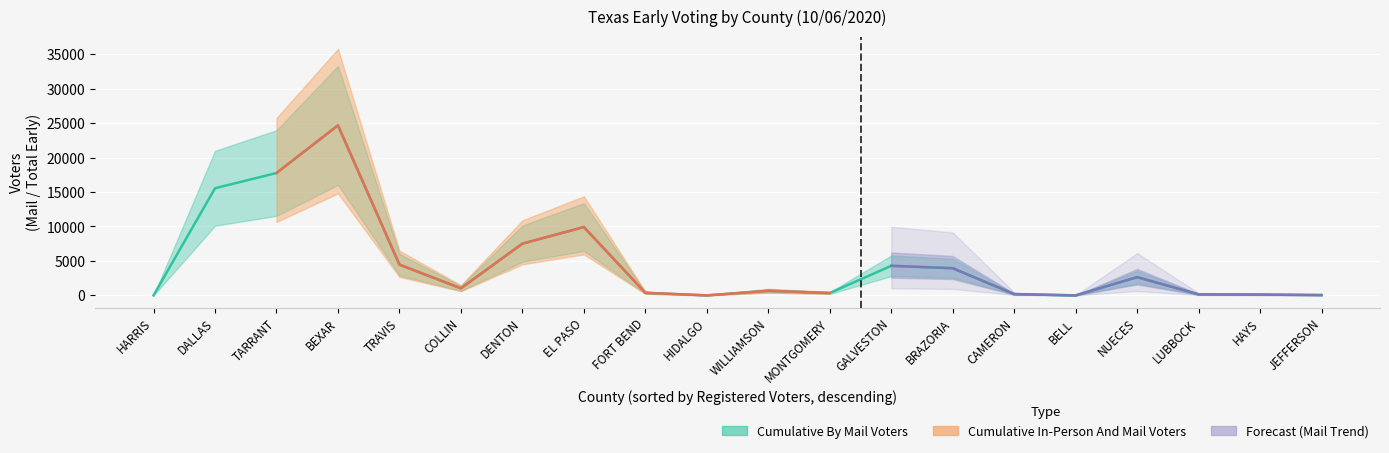

What is the difference between the maximum and second lowest values?

24677